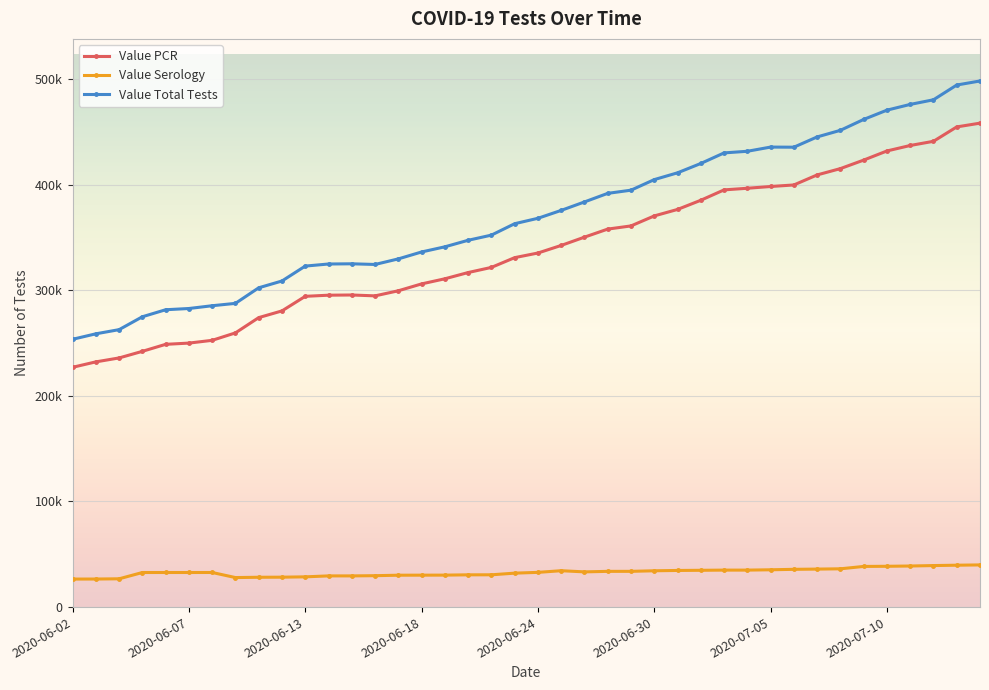

What are all the series names shown in the legend?

Value PCR, Value Serology, Value Total Tests